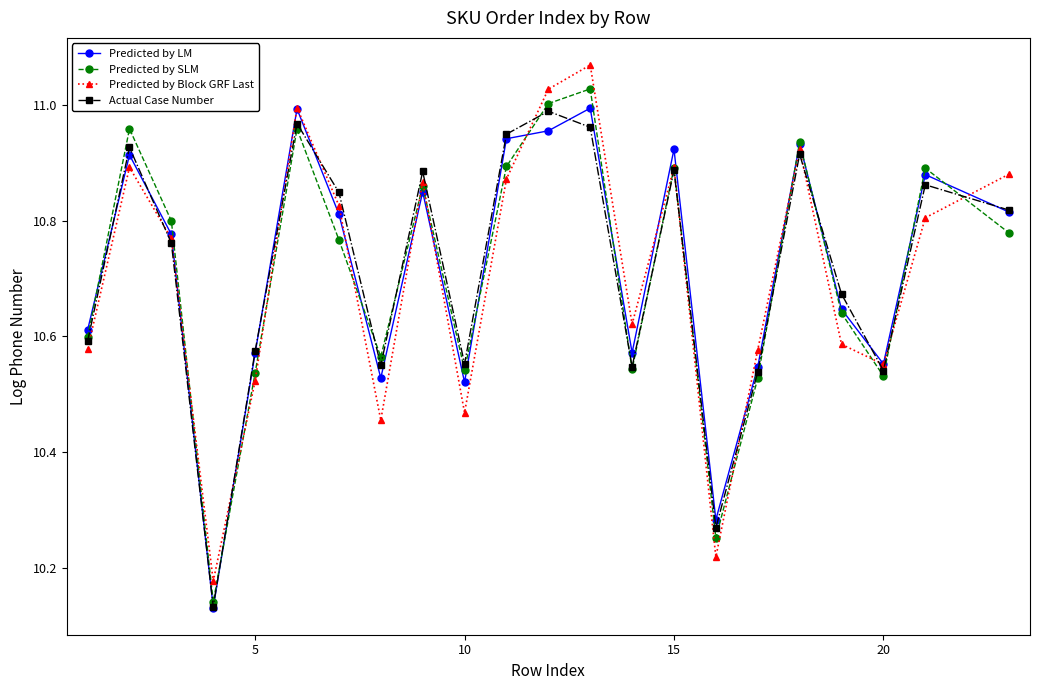

At how many categories does at least one series exceed 10?

22